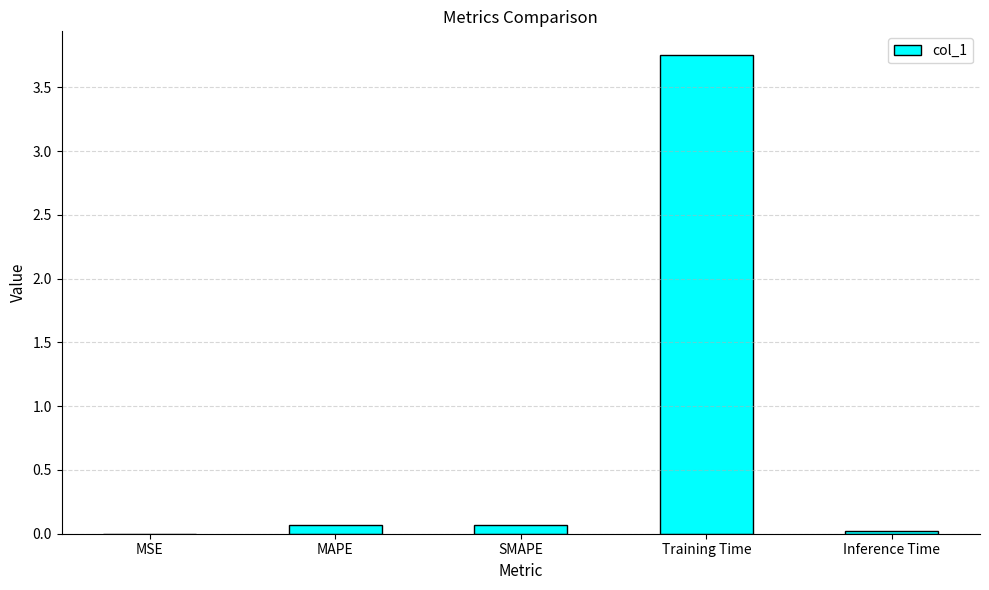

The chart shows a value of 0.1 at MAPE. True or false?

True